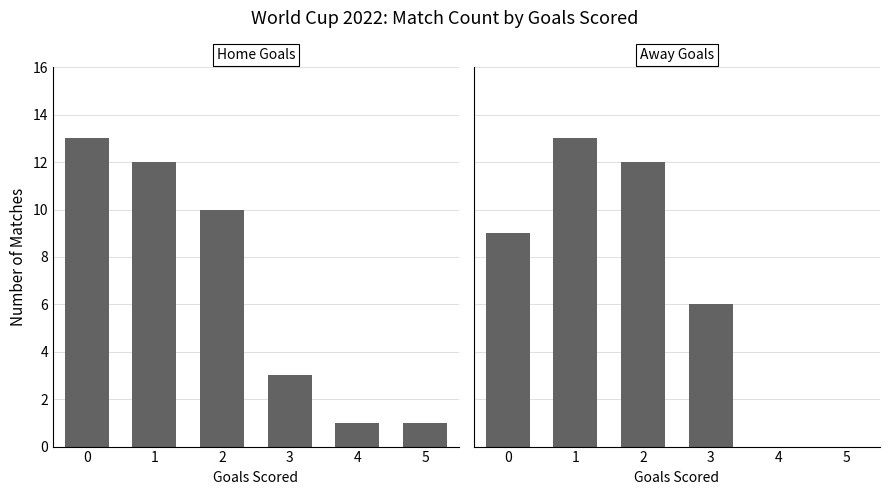

What is the value of the Home Goals bar at the 3rd from the left?

10